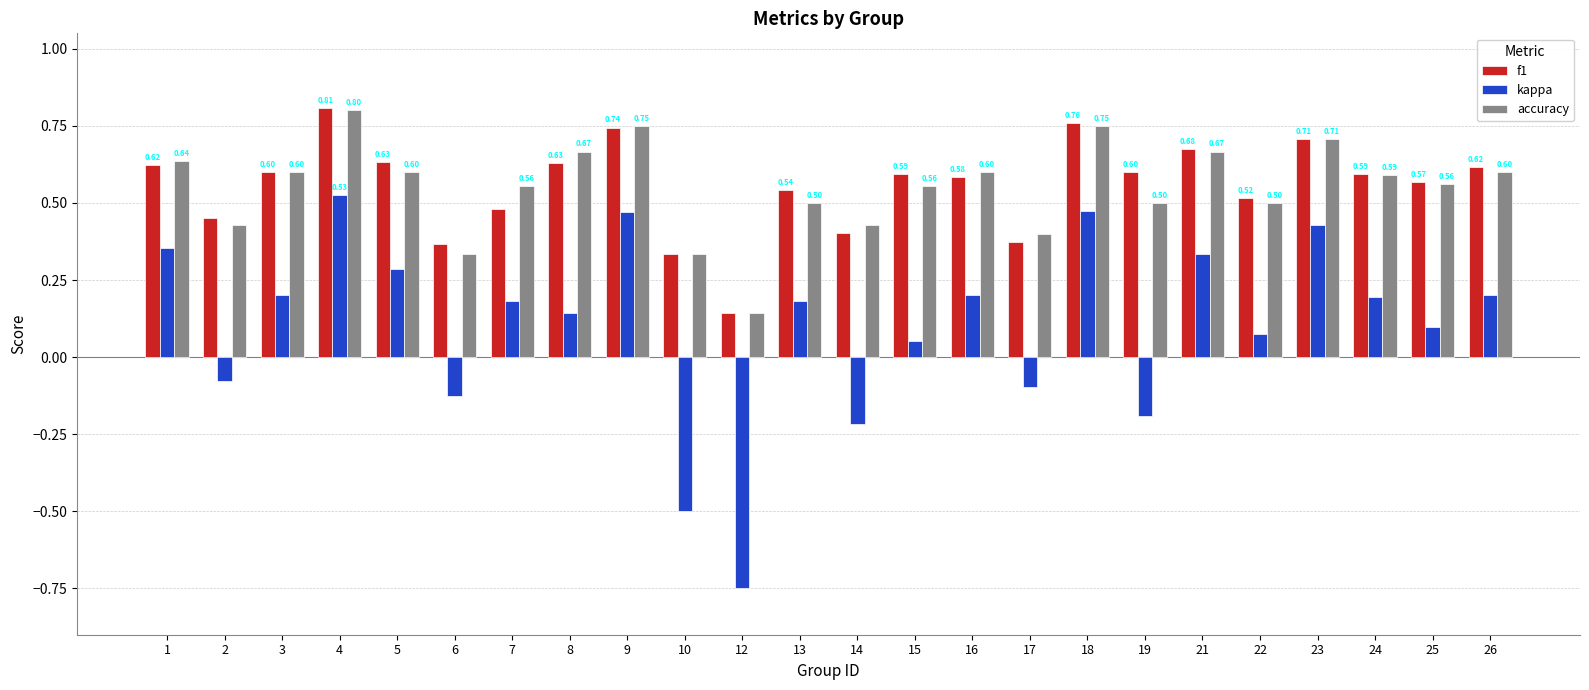

At which label does kappa first exceed 0?

1